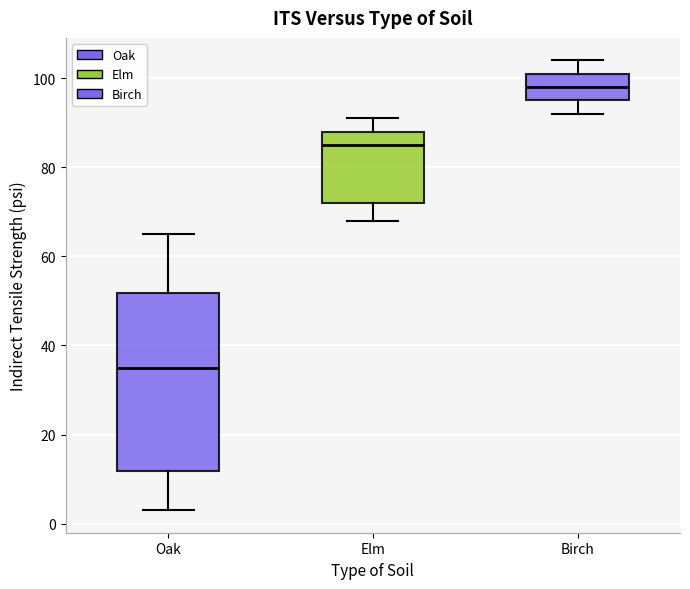

Where does the median line of the box for Birch sit on the y-axis? The values are not printed on the chart, so give them approximately, as read against the axis.

98